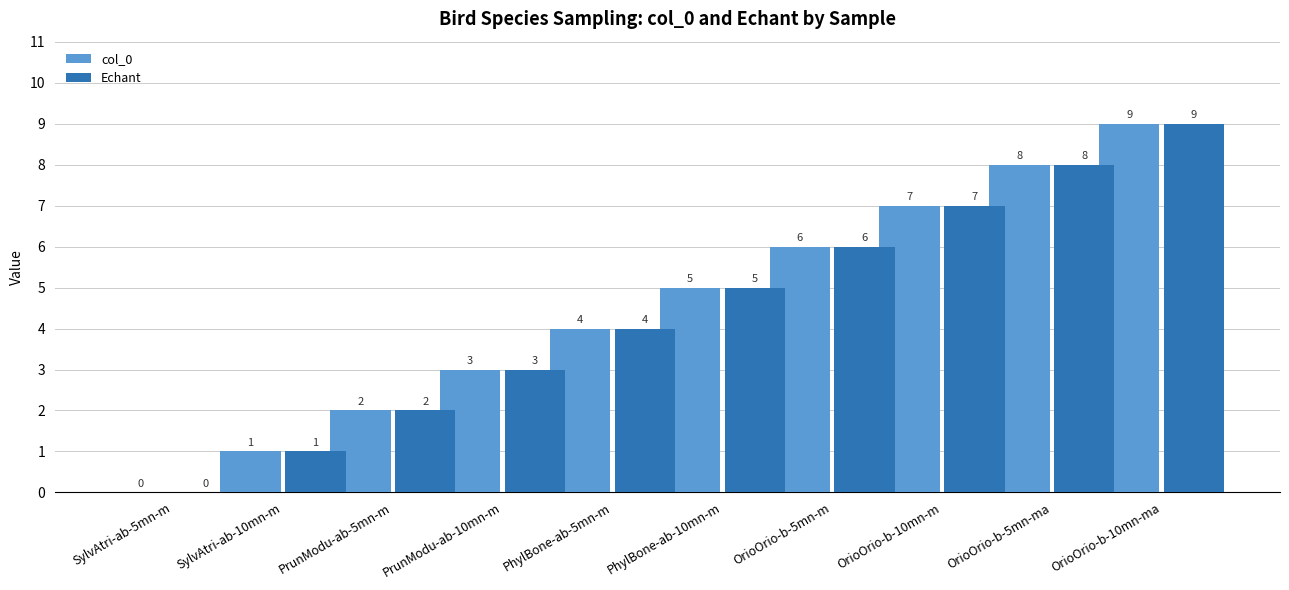

How many data points does each series have?

10